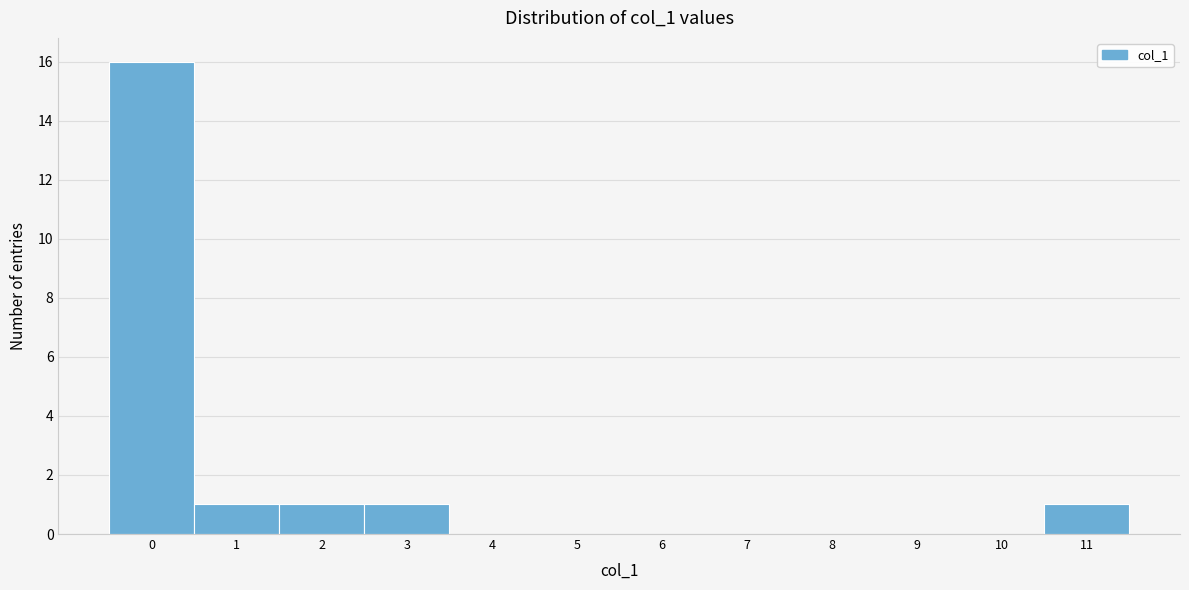

Reading left to right, transcribe this chart: for each bar, give the range it covers on the x-axis and its height. The values are not printed on the chart, so give them approximately, as read against the axis.

-0.5 to 0.5: 16
0.5 to 1.5: 1
1.5 to 2.5: 1
2.5 to 3.5: 1
3.5 to 4.5: 0
4.5 to 5.5: 0
5.5 to 6.5: 0
6.5 to 7.5: 0
7.5 to 8.5: 0
8.5 to 9.5: 0
9.5 to 10.5: 0
10.5 to 11.5: 1